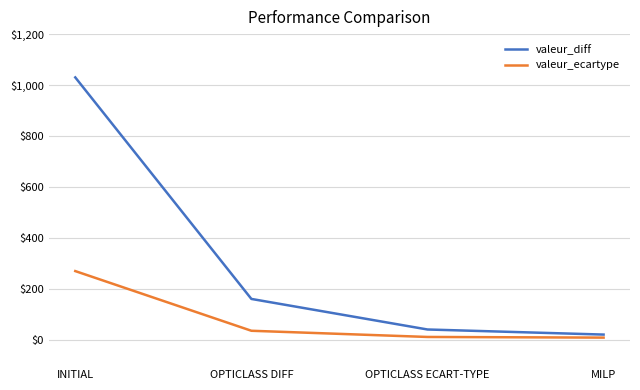

What is the difference between the highest and lowest values at OPTICLASS DIFF?

125.0